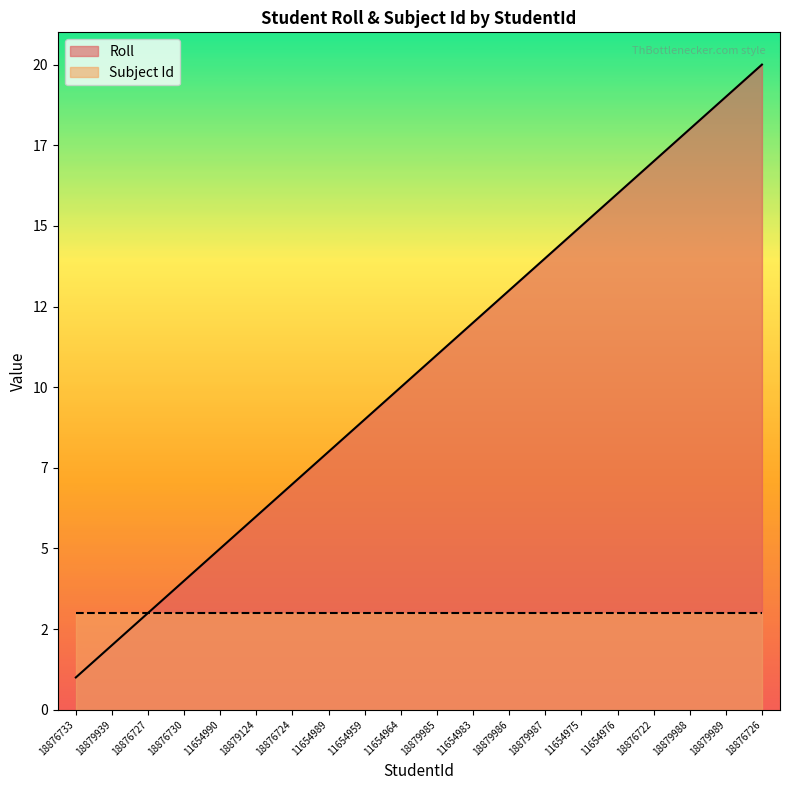

How many data points does each series have?

20